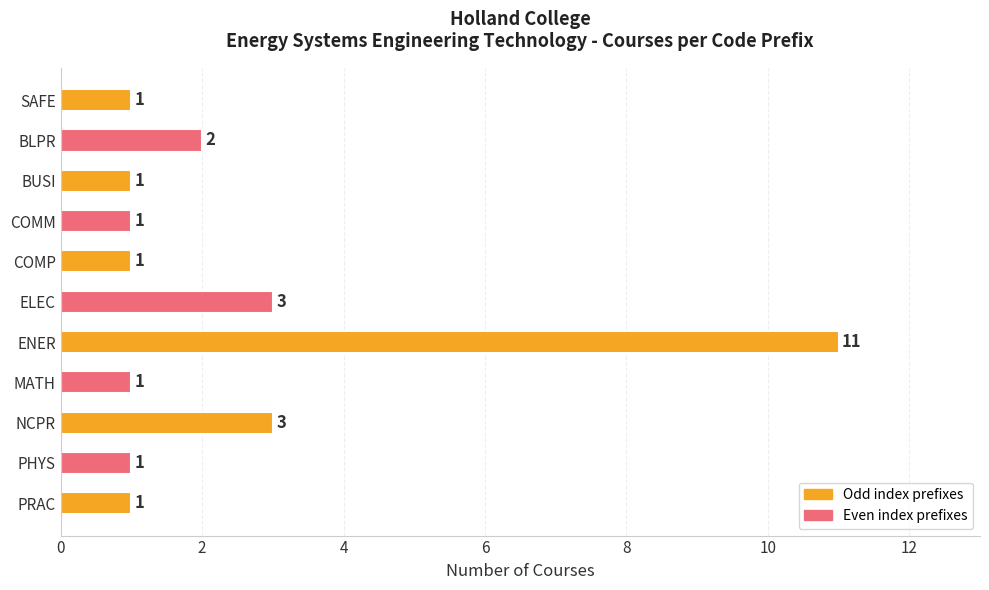

What is the maximum value shown in the chart?

11